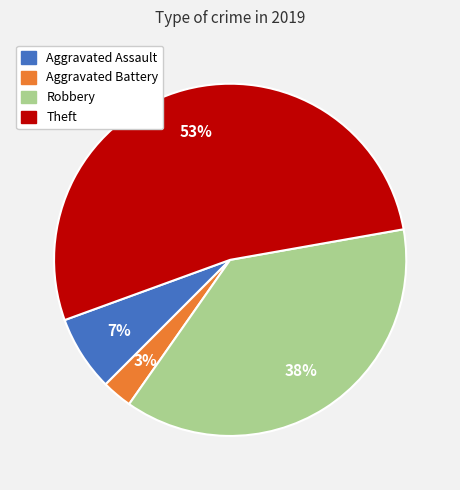

To the nearest percent, what is the difference between the Aggravated Assault and Robbery slice percentages?

31%